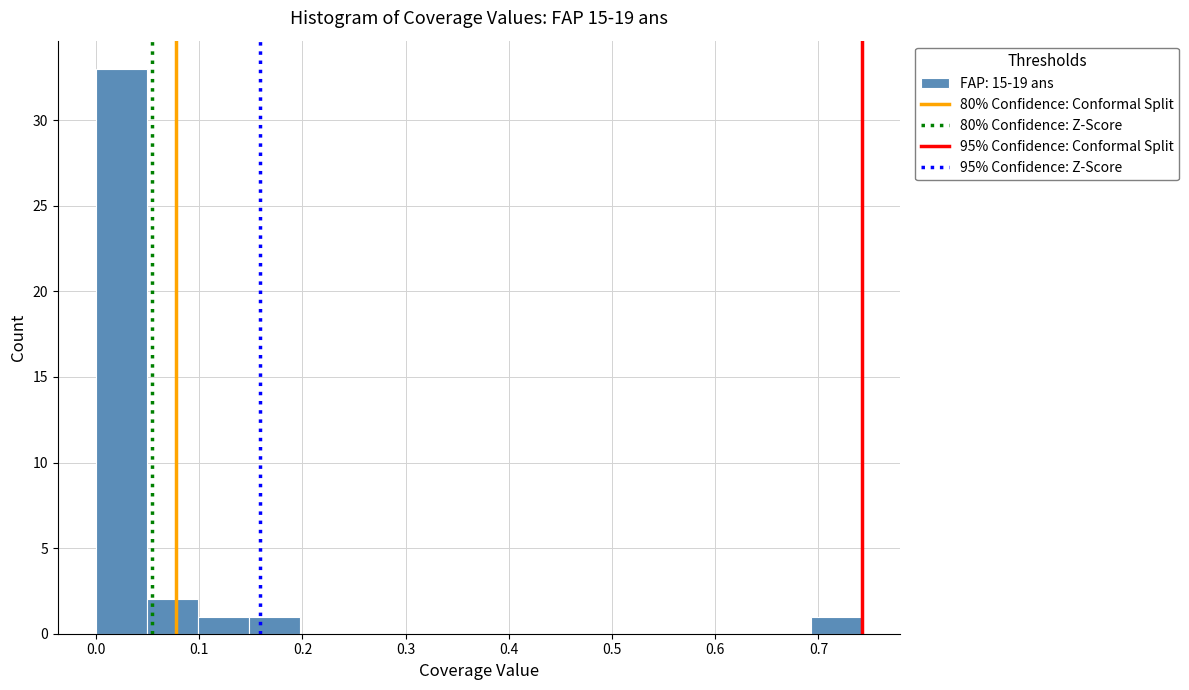

How tall is the bar that spans 0.69 to 0.74 on the x-axis? Neither the bar edges nor the heights are printed on the chart, so give them approximately, as read against the axes.

1